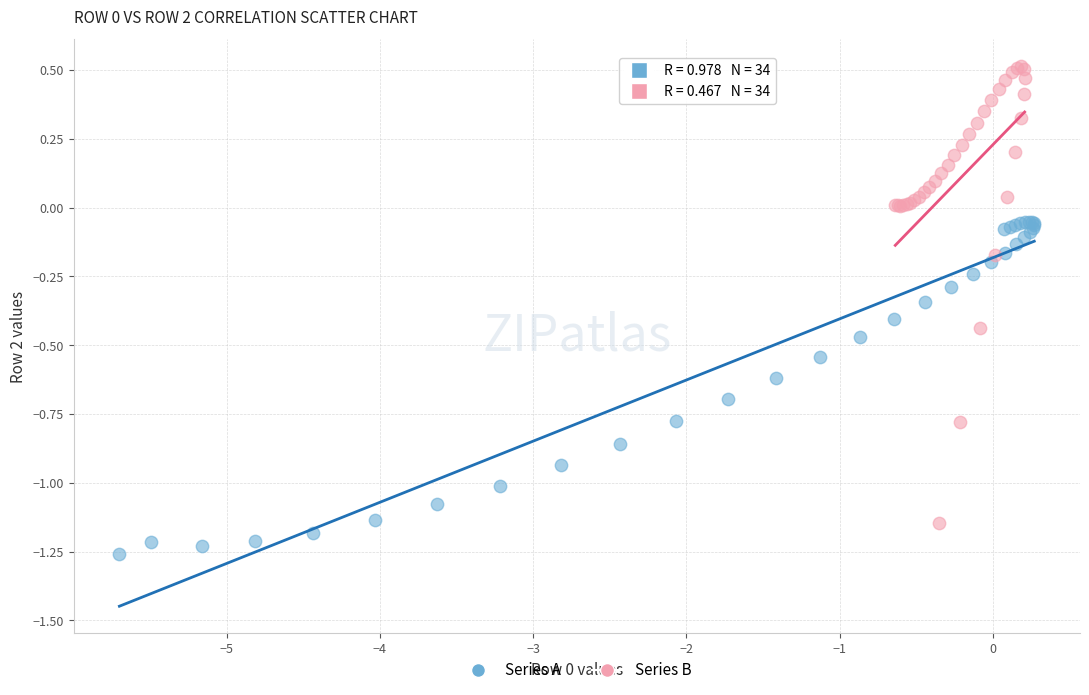

Which series has the largest Y range (max minus min)?

Series B